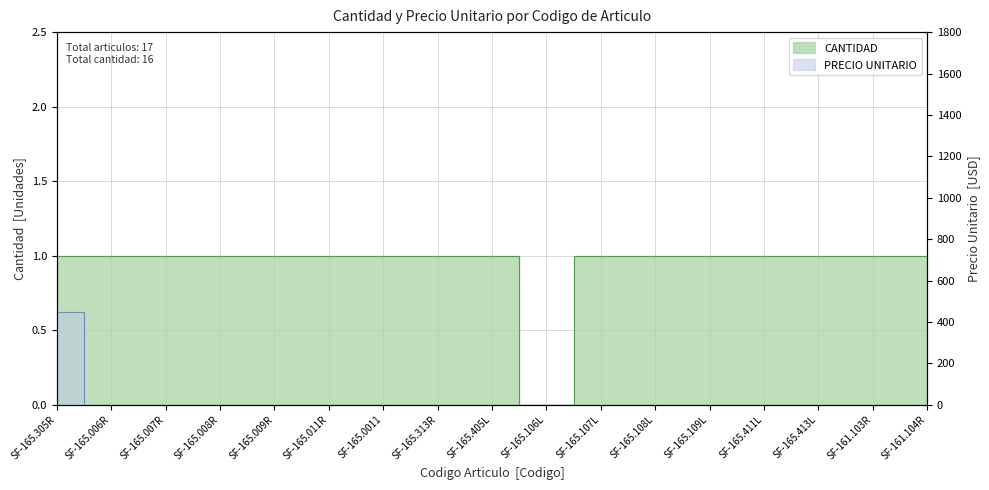

Between SF-165.108L and SF-165.305R, which is larger?

SF-165.108L